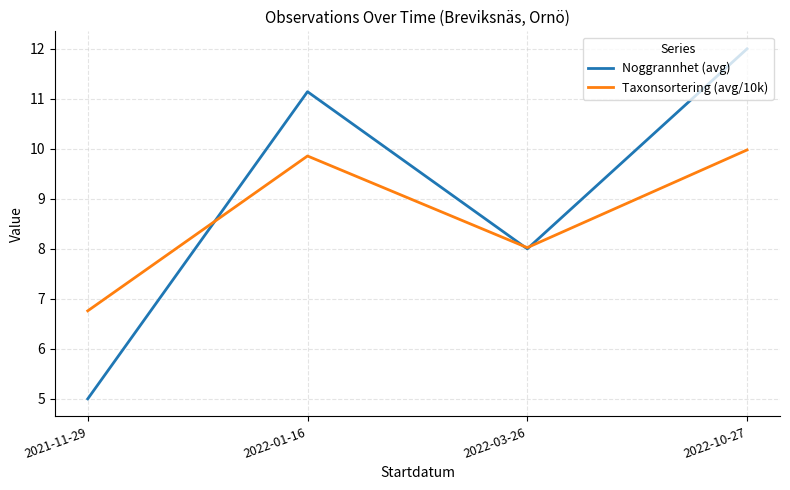

True or false: Noggrannhet (avg) has more than 1 interior local peaks.

False